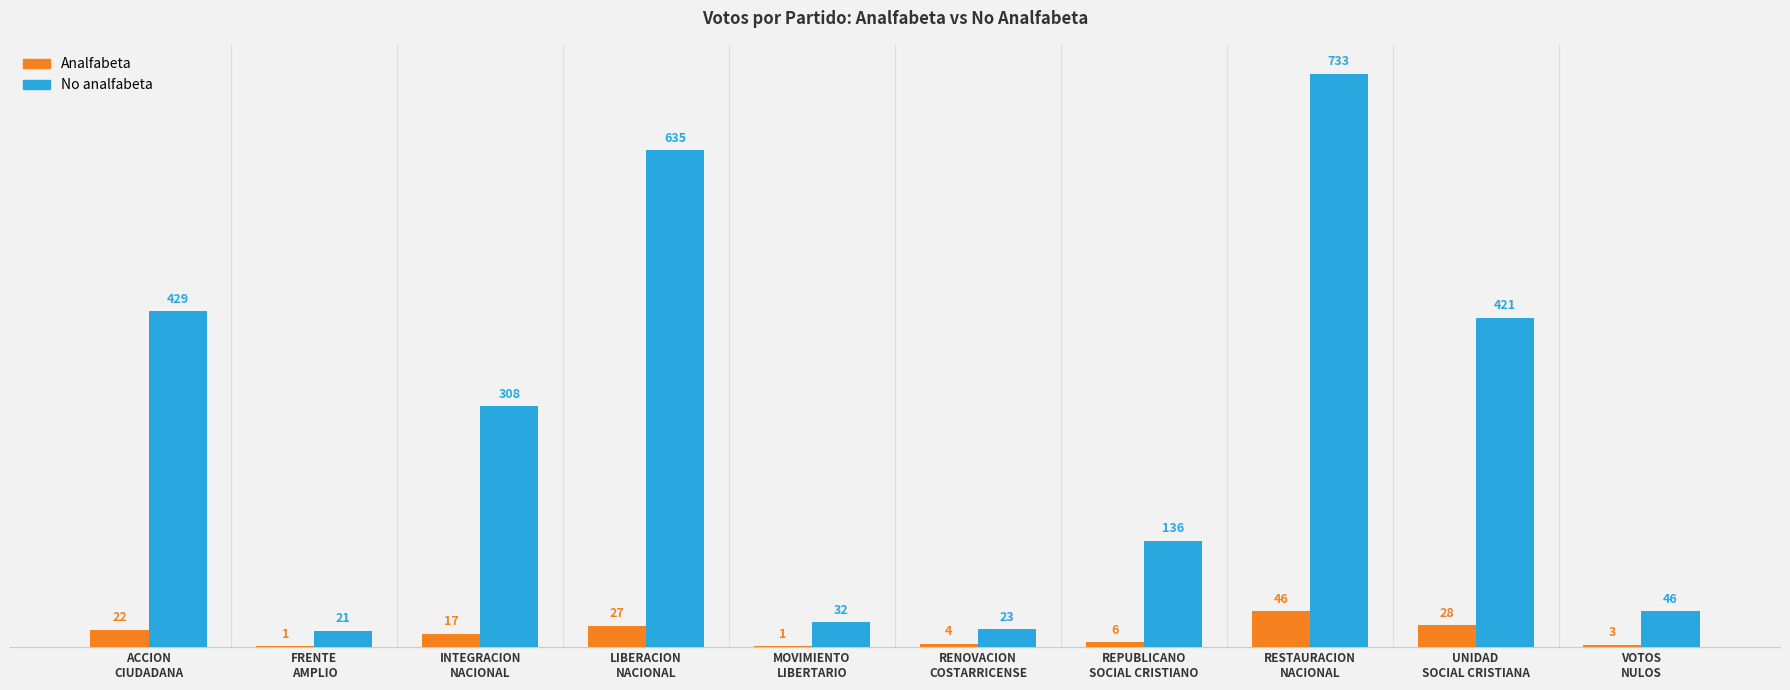

What are all the series names shown in the legend?

Analfabeta, No analfabeta